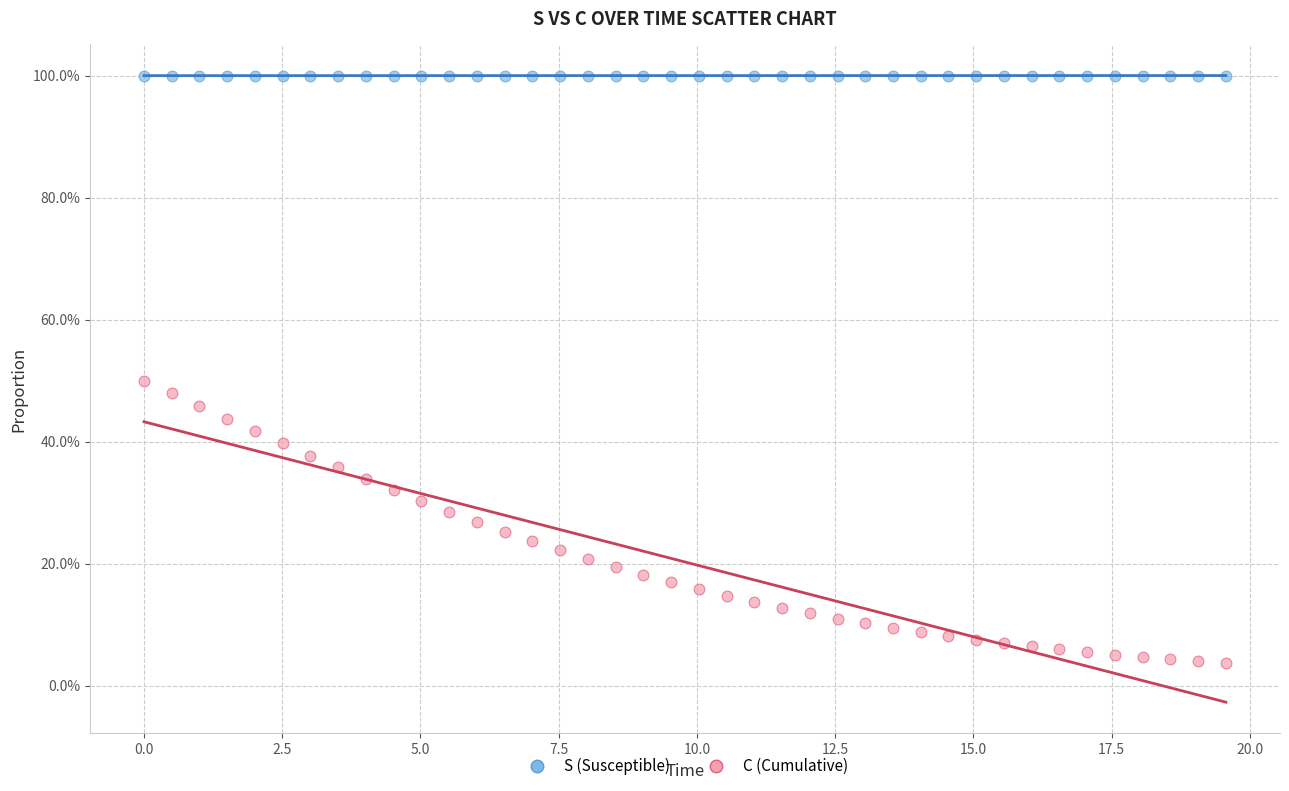

What are all the series names shown in the legend?

S (Susceptible), C (Cumulative)